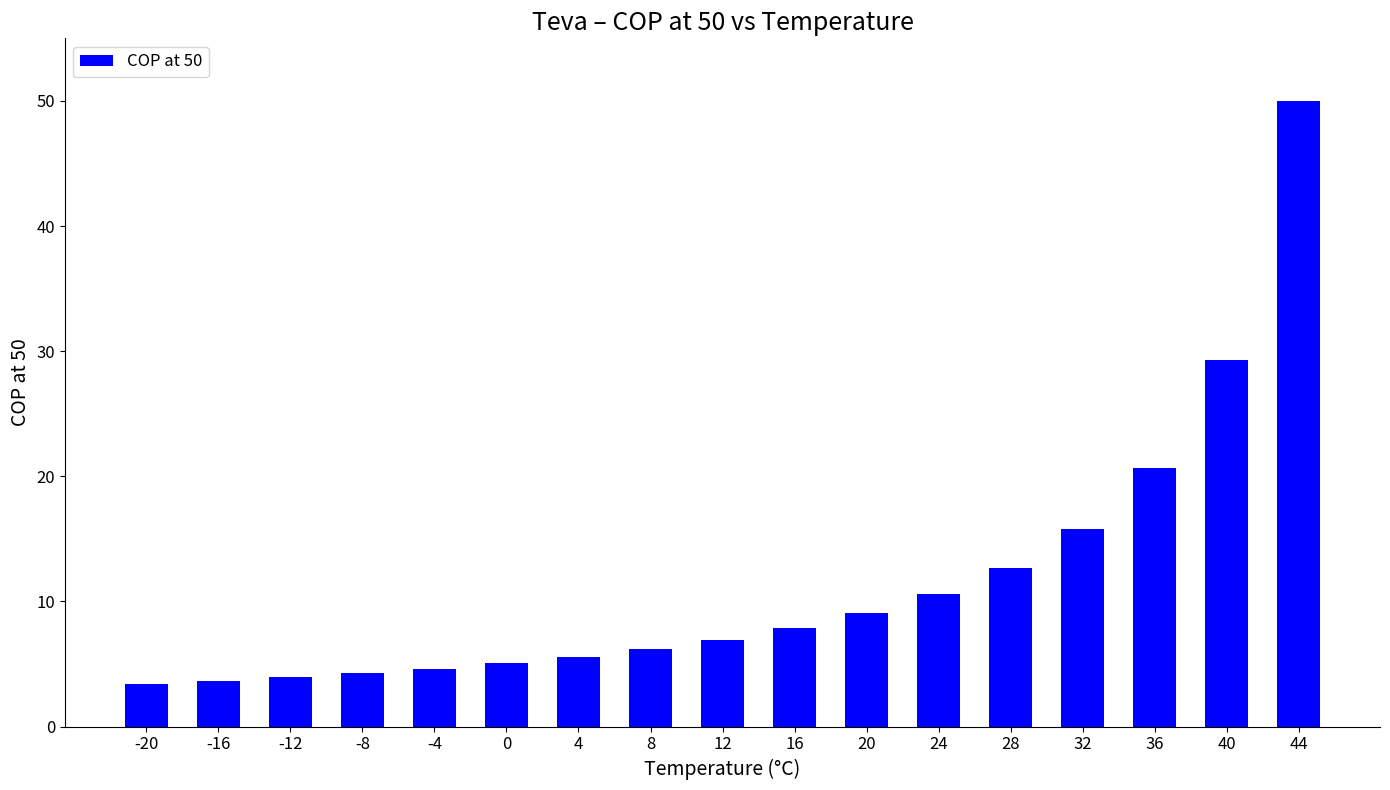

Are the bars horizontal?

No